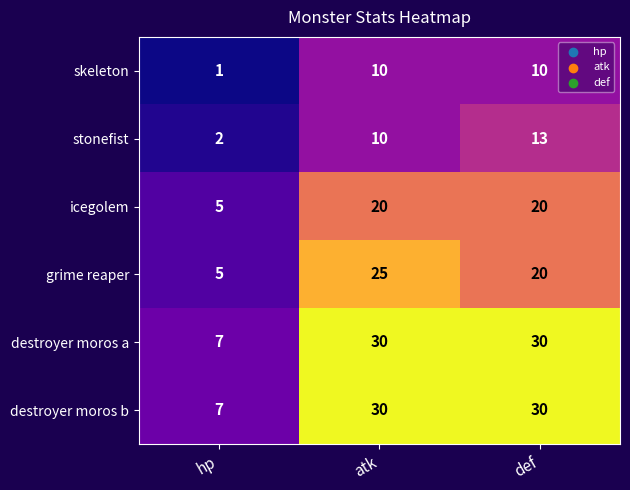

What is the total value across all series at hp?

27